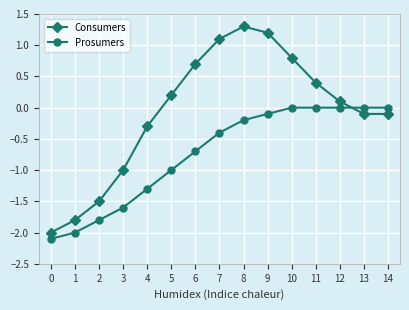

Count the number of data series in this chart.

2